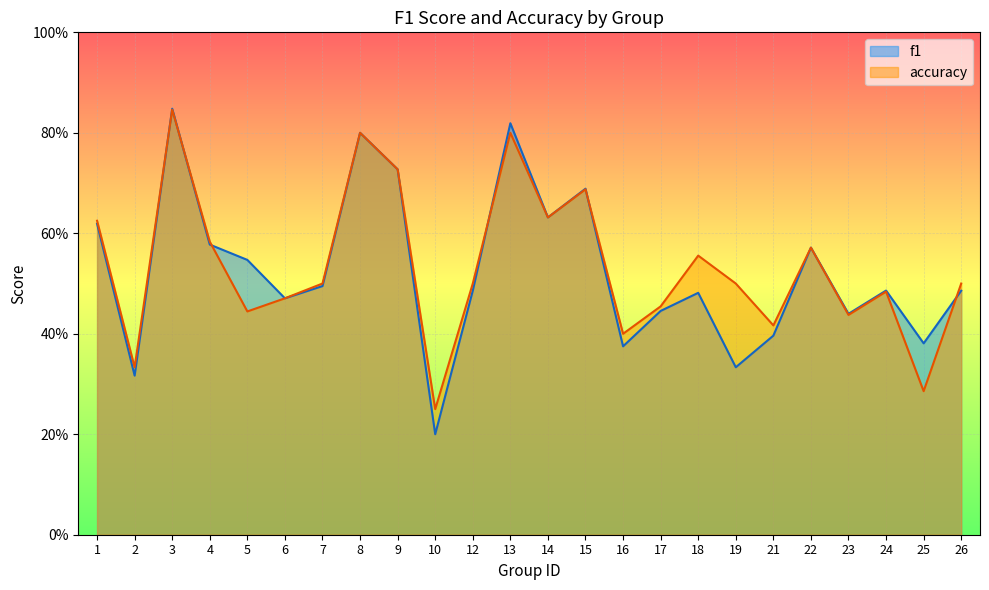

Reading left to right, extract all data points from this chart.

f1: 0.6	0.3	0.8	0.6	0.5	0.5	0.5	0.8	0.7	0.2	0.5	0.8	0.6	0.7	0.4	0.4	0.5	0.3	0.4	0.6	0.4	0.5	0.4	0.5
accuracy: 0.6	0.3	0.8	0.6	0.4	0.5	0.5	0.8	0.7	0.2	0.5	0.8	0.6	0.7	0.4	0.5	0.6	0.5	0.4	0.6	0.4	0.5	0.3	0.5